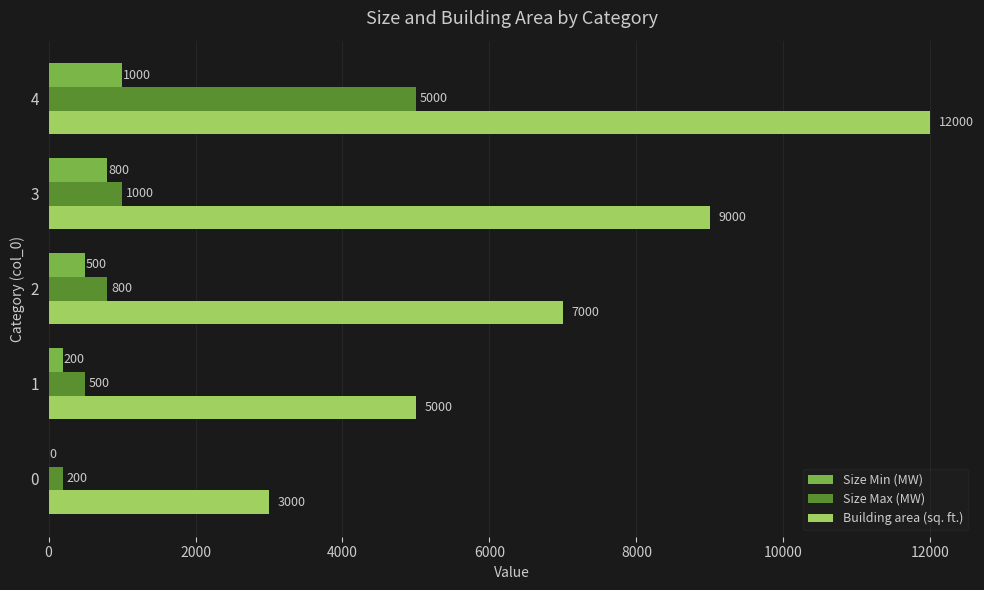

Which series has the largest total across all categories?

Building area (sq. ft.)